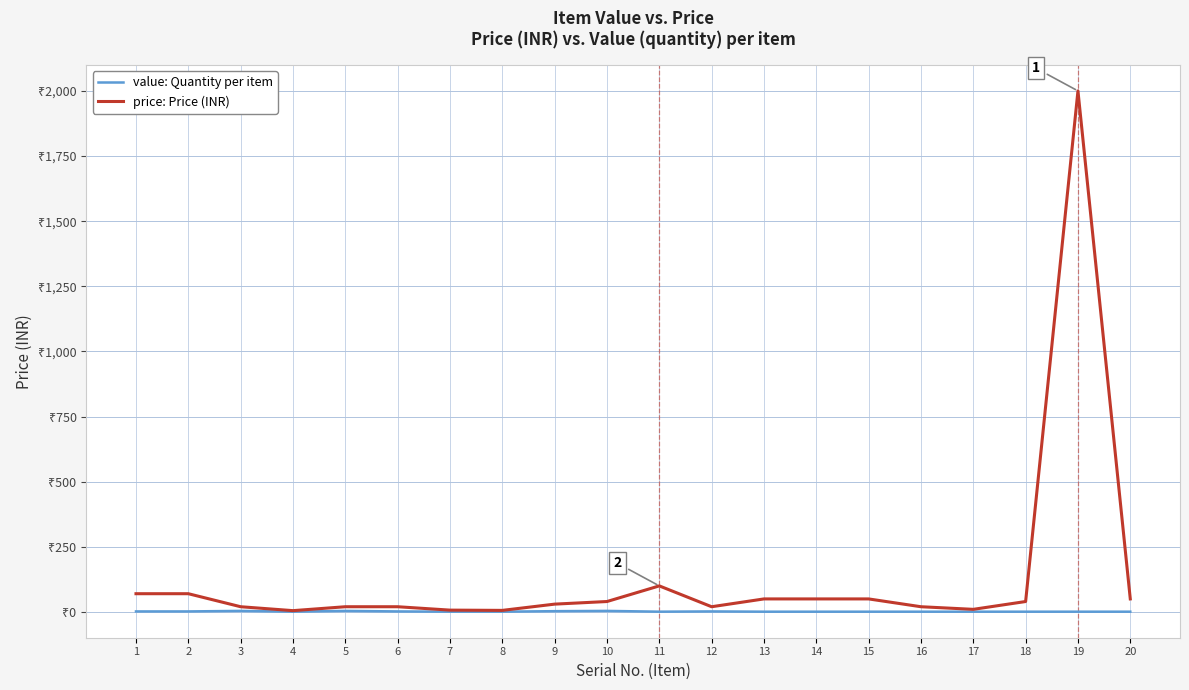

True or false: price: Price (INR) and value: Quantity per item intersect in this chart.

False